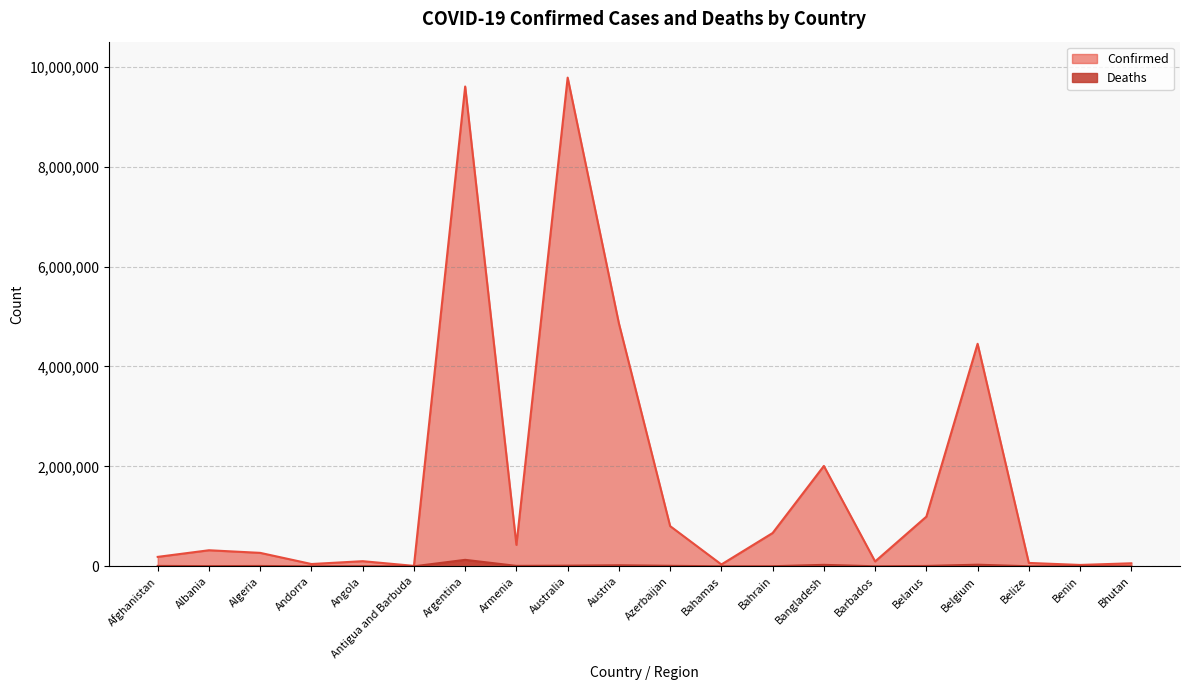

At which label does Confirmed first exceed 321345?

Argentina